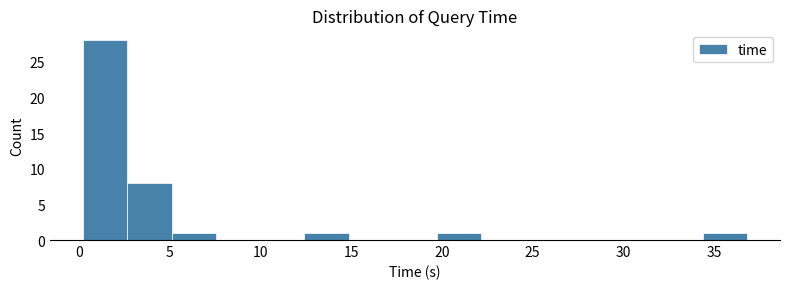

What is the height of the bar covering 0.0 to 2.5 on the x-axis? Neither the bar edges nor the heights are printed on the chart, so give them approximately, as read against the axes.

28